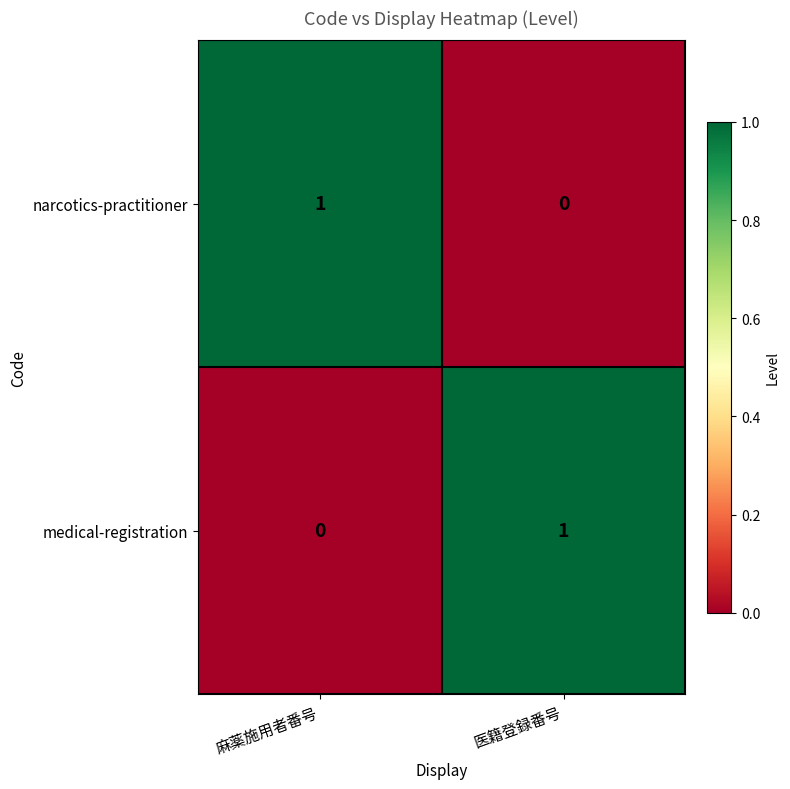

Is the value of narcotics-practitioner at 麻薬施用者番号 greater than the value of medical-registration at 麻薬施用者番号?

Yes